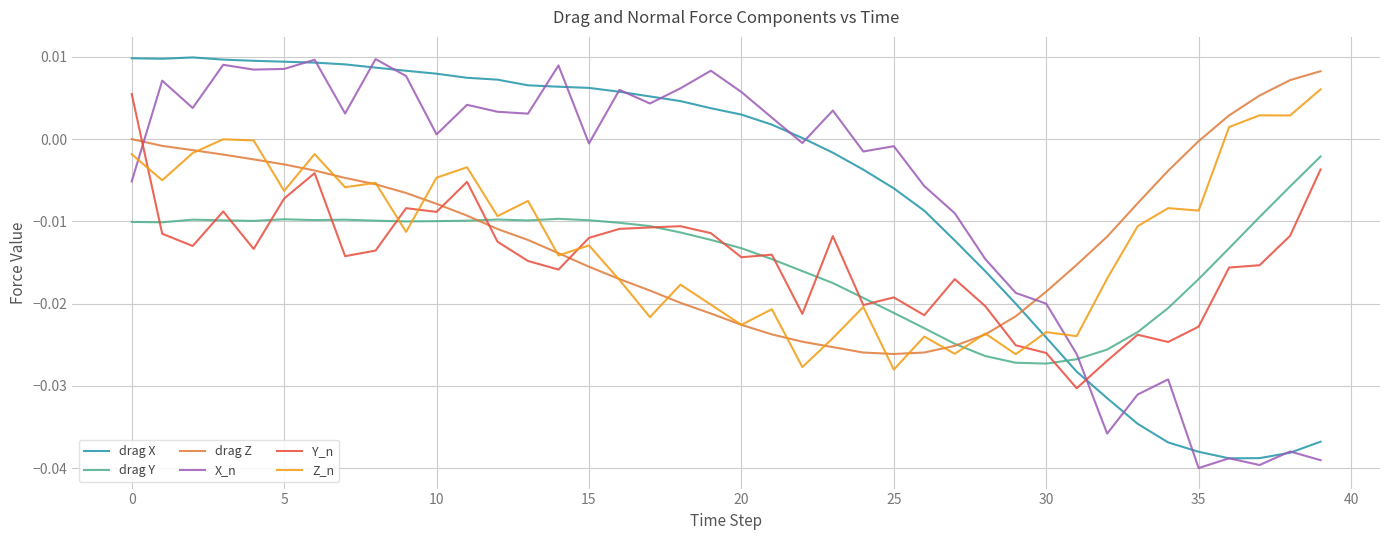

How many distinct data groups are displayed?

6